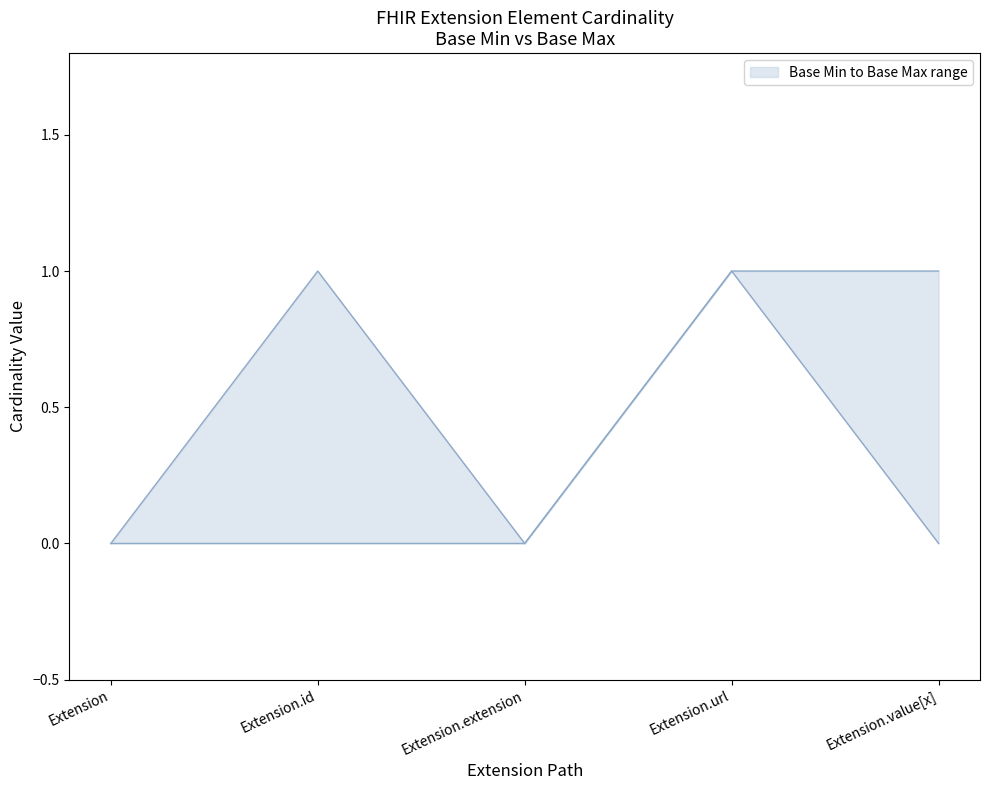

True or false: Base Max upper has a value of 0 at Extension.url.

False